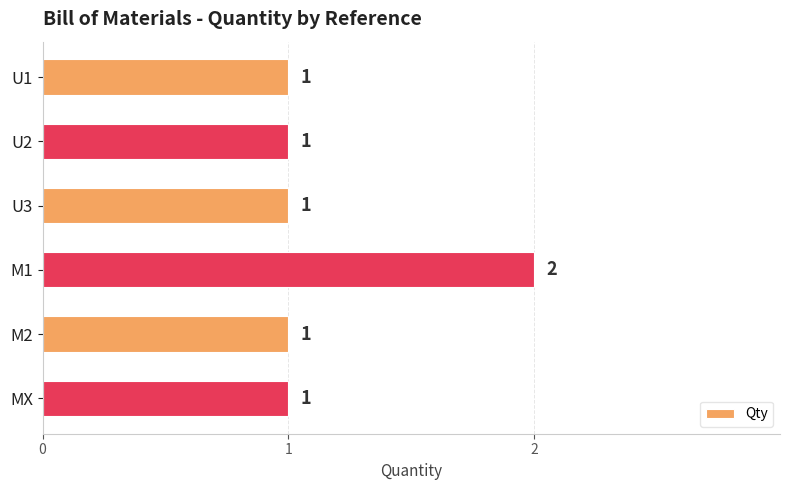

The chart shows a value of 2 at M1. True or false?

True